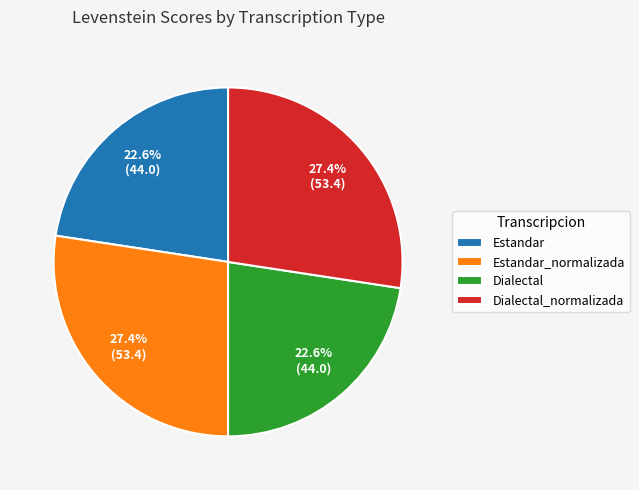

Approximately how many times larger is the value at Estandar compared to Dialectal?

1.0